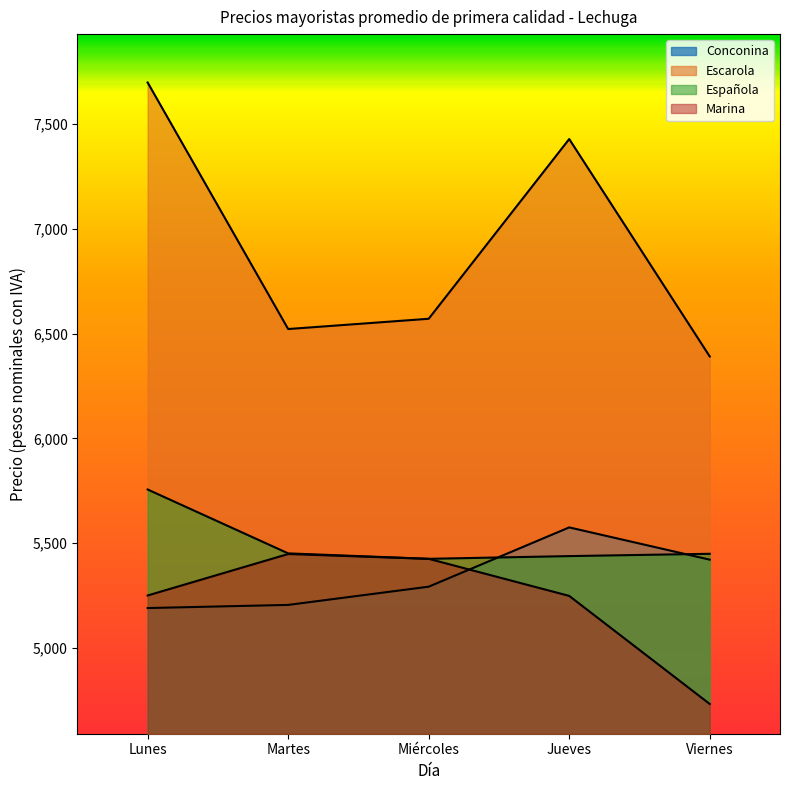

True or false: Marina and Española intersect in this chart.

False